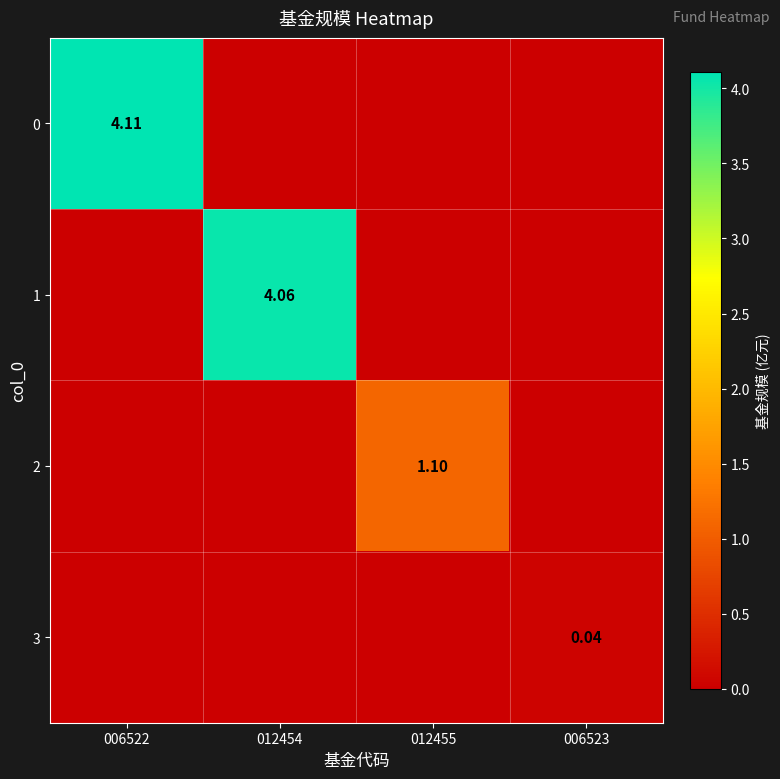

The value of 1 at 006522 is -1.5. True or false?

False